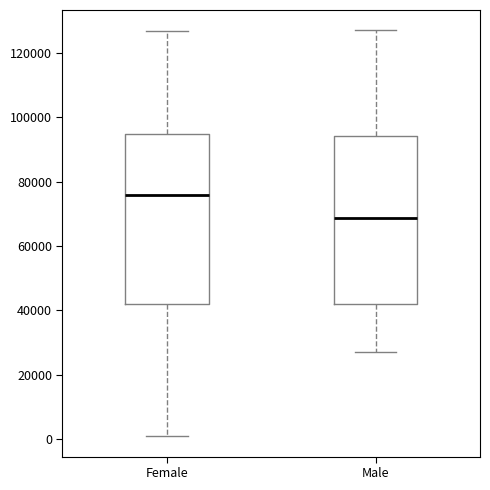

Reading left to right, transcribe this box plot: for each box, give where its median line is, the range the box spans, and where its two whiskers end, as read against the y-axis. The values are not printed on the chart, so give them approximately, as read against the axis.

Female: median 76000, box 42000 to 94000, whiskers 0 to 128000
Male: median 68000, box 42000 to 94000, whiskers 28000 to 128000